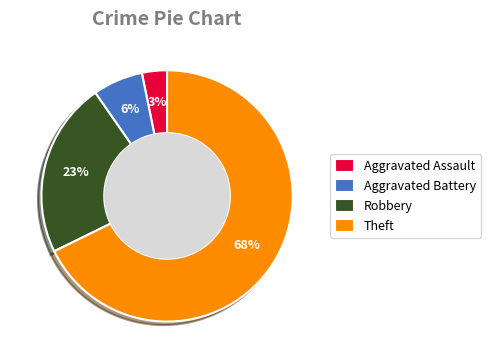

What is the largest slice in the pie chart?

Theft